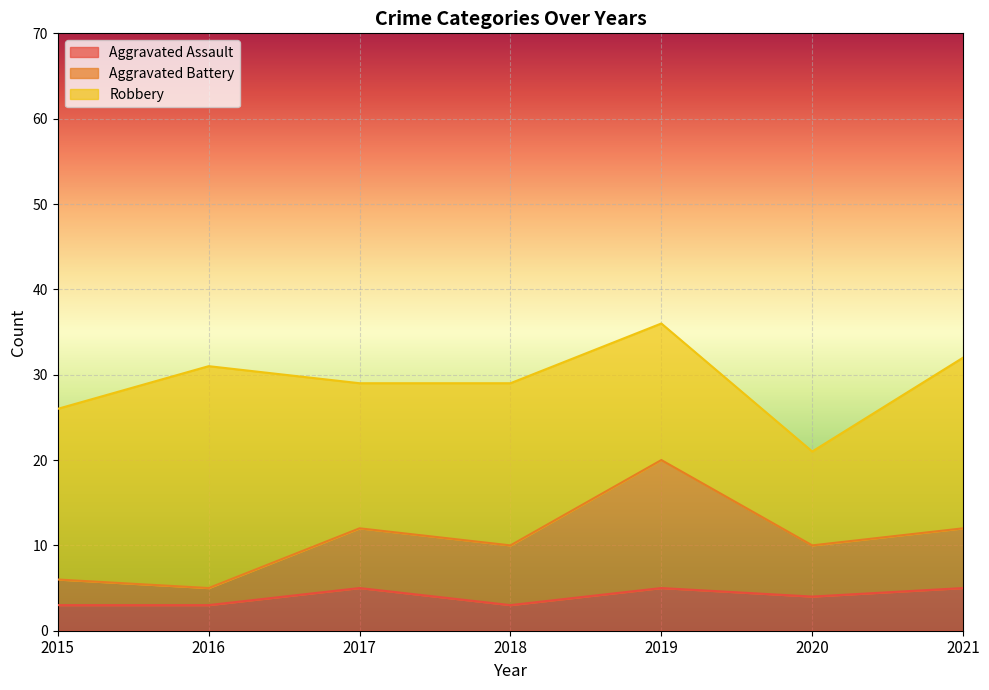

The Aggravated Assault series shows 4 at 2015. True or false?

False